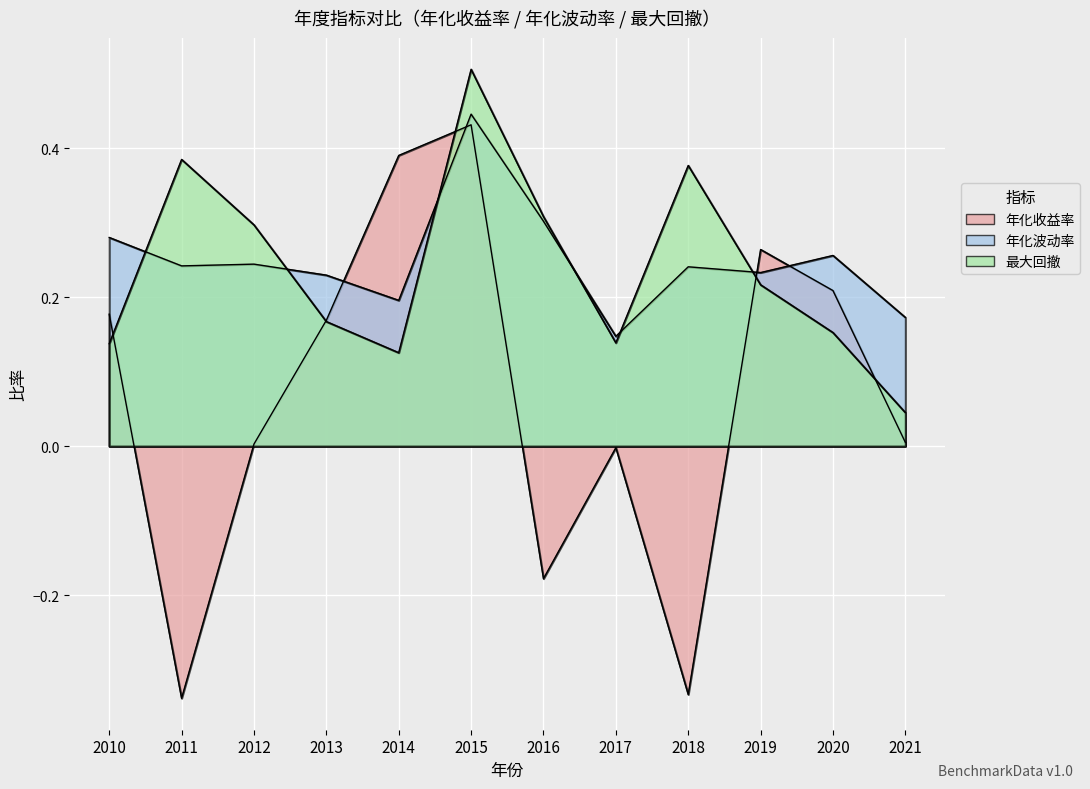

True or false: 最大回撤 and 年化收益率 cross at least once.

True